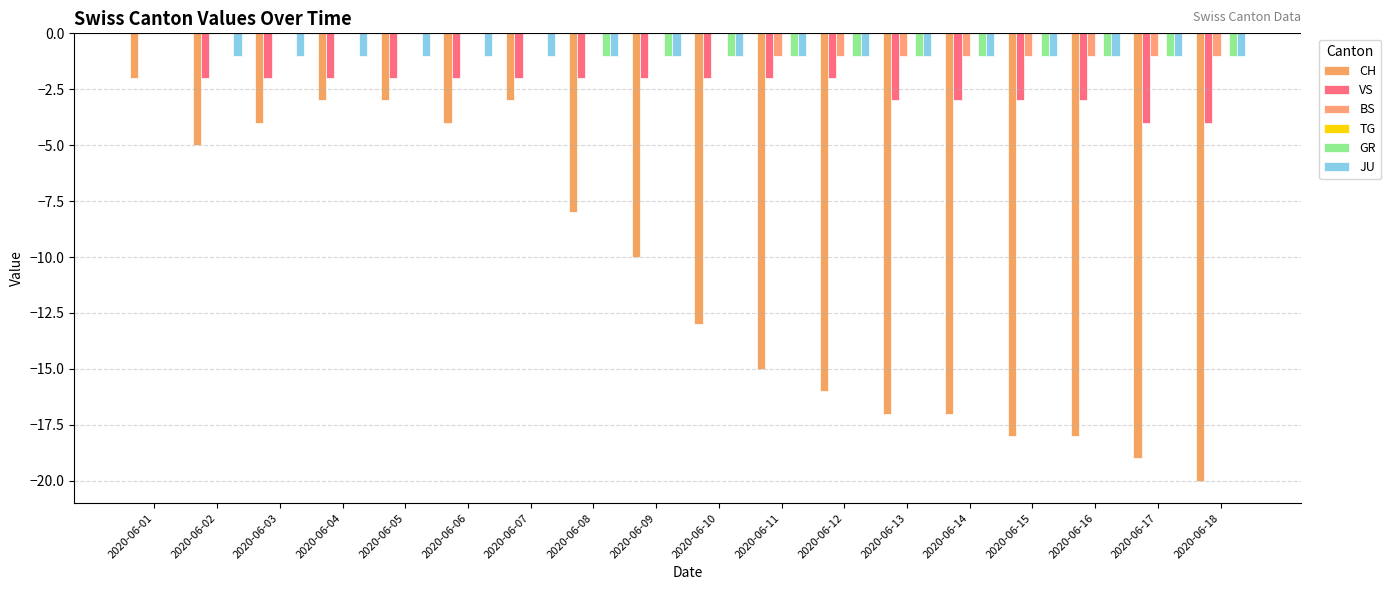

Which series has the largest total across all categories?

TG